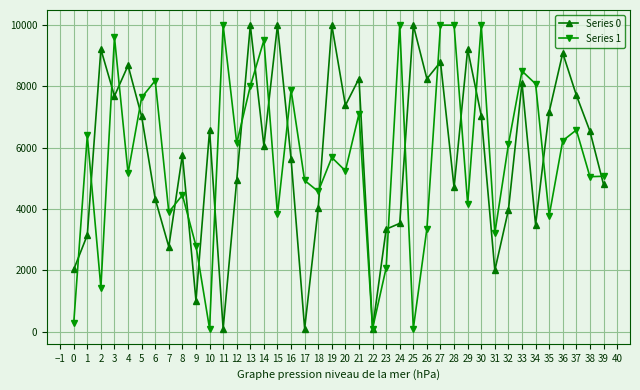

At which label is Series 0 closest to 5050?

12